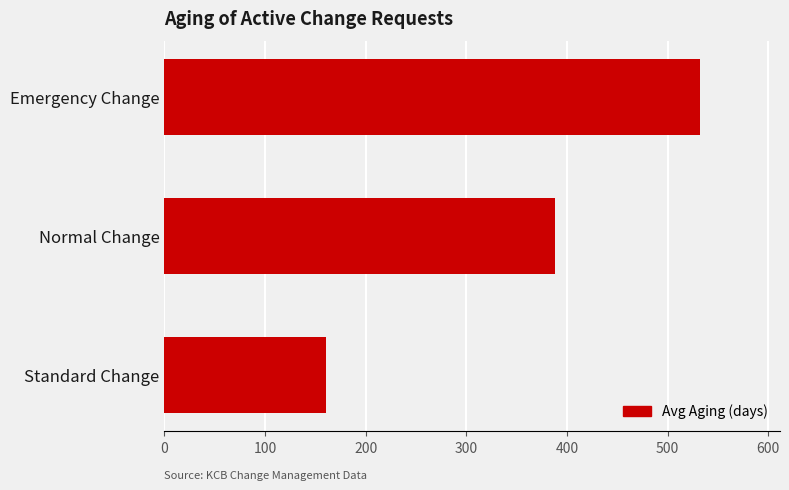

Where is the data nearest to the value 346?

Normal Change